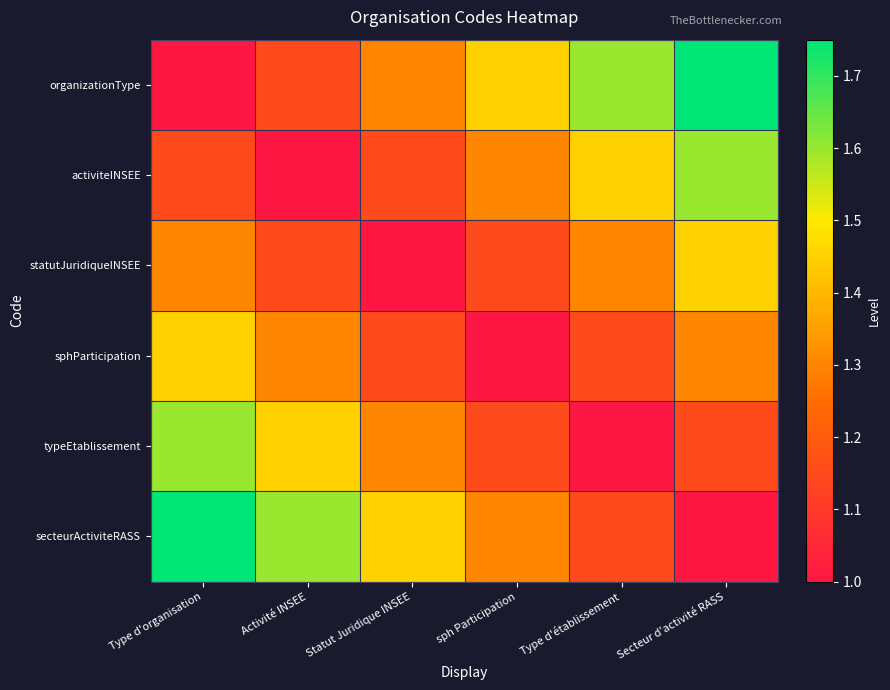

Count the number of categories in the chart.

6